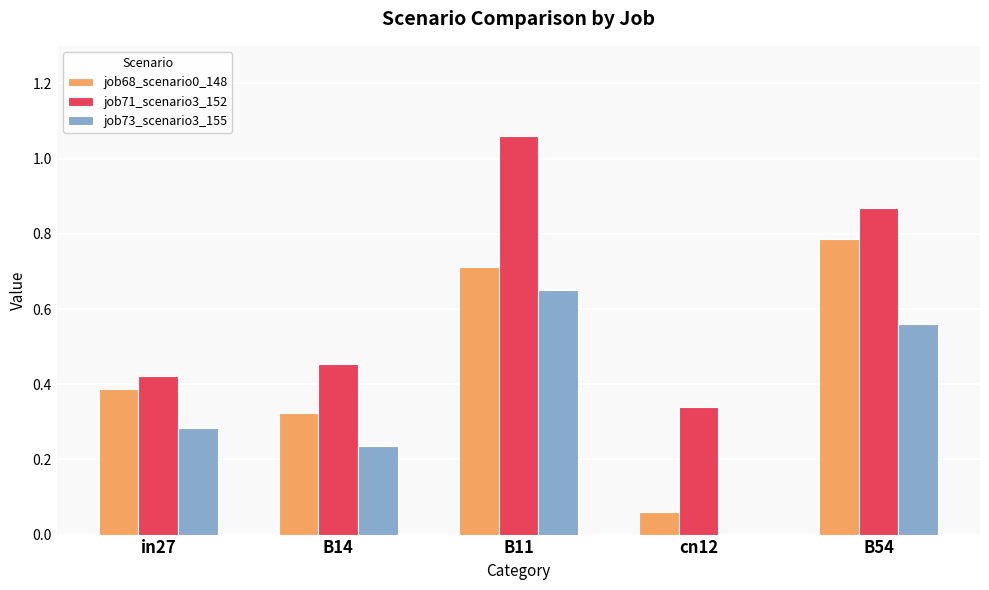

True or false: job68_scenario0_148 has a value of 0.0 at cn12.

False